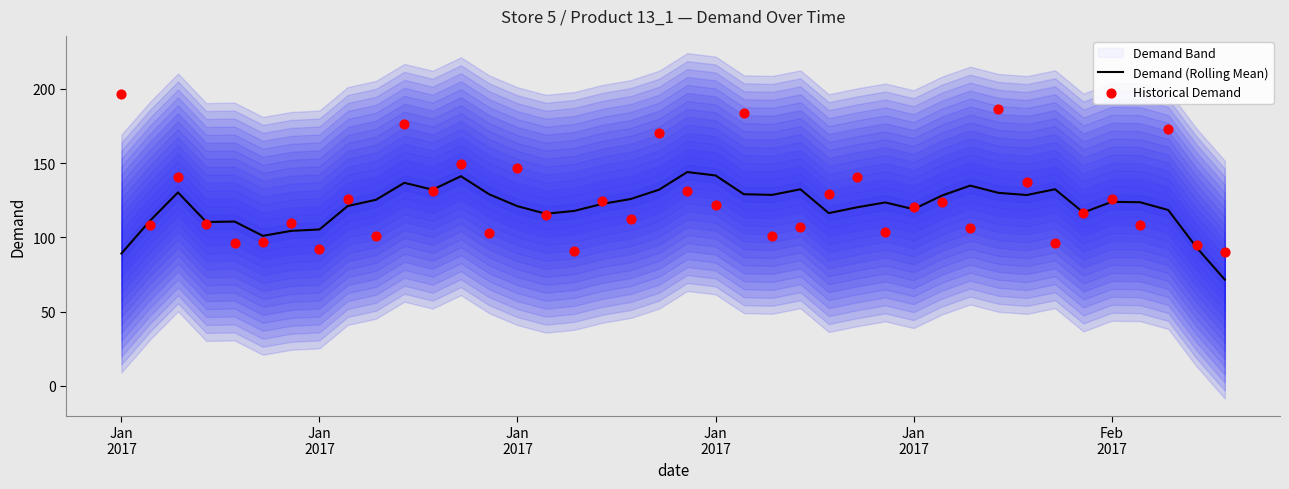

Is the value of Demand (Rolling Mean) at 30 greater than the value of Historical Demand at 11?

Yes